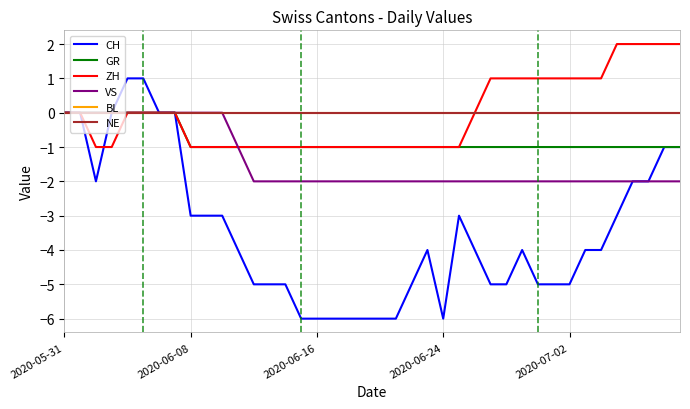

Where is ZH nearest to the value 0?

2020-05-31